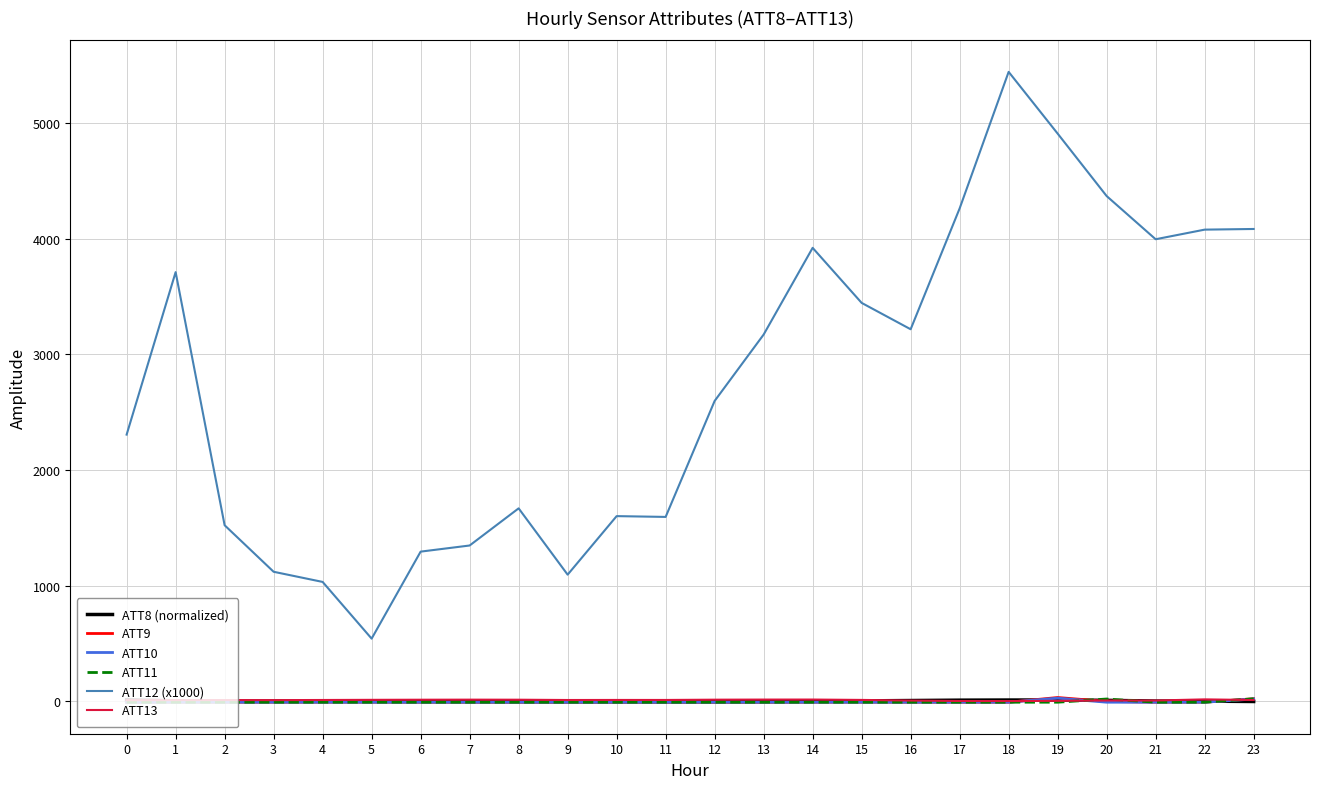

The value of ATT12 (x1000) at 7 is 826.2. True or false?

False